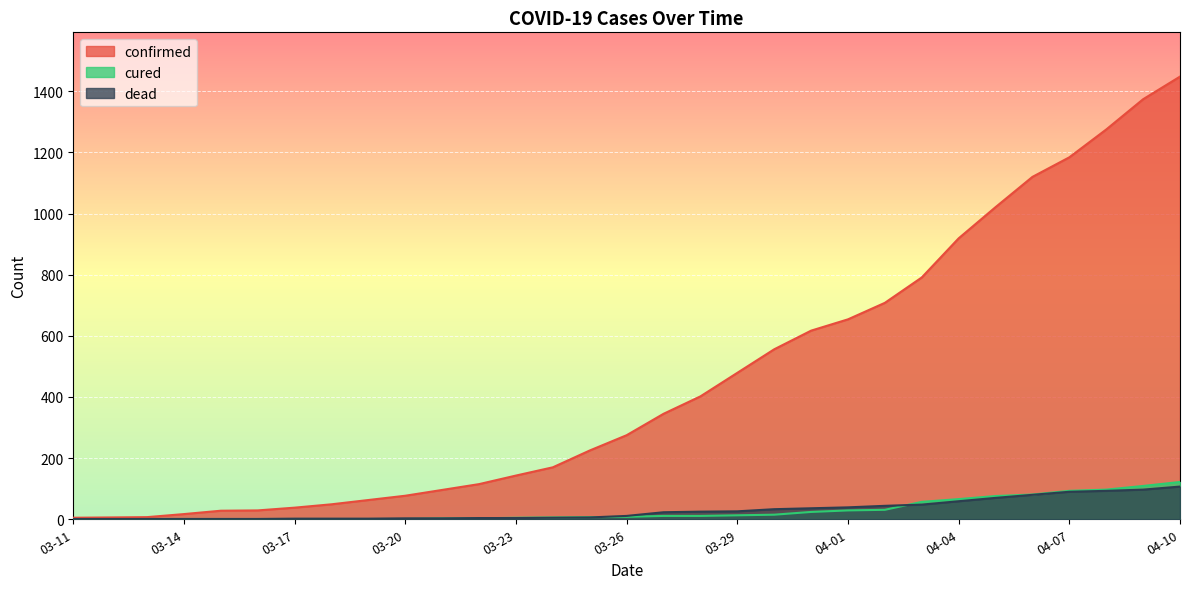

The confirmed series shows 115 at 03-22. True or false?

True